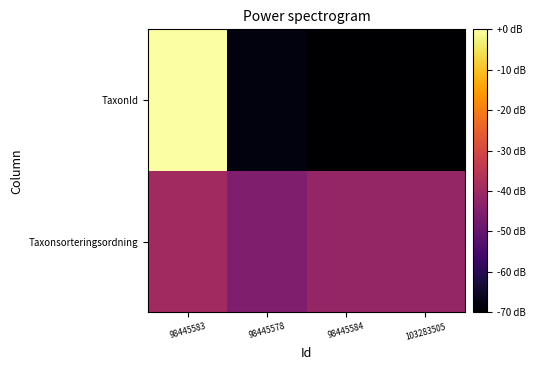

Reading right to left, transcribe all the data shown in this chart.

Taxonsorteringsordning: 103283505=-41.7	98445584=-41.8	98445578=-45.6	98445583=-39.6
TaxonId: 103283505=-70.0	98445584=-69.8	98445578=-68.2	98445583=0.0